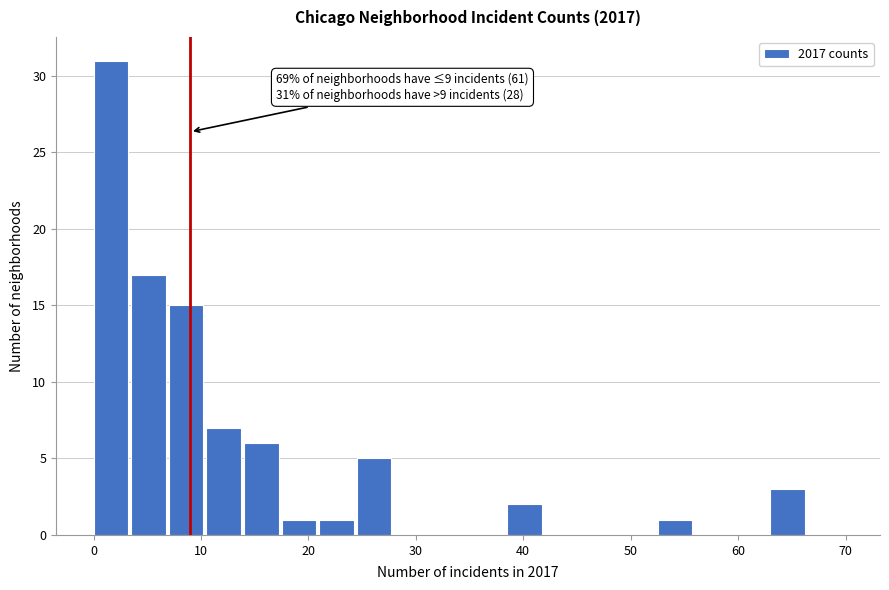

Read against the x-axis, roughly where is the centre of the tallest bar?

2